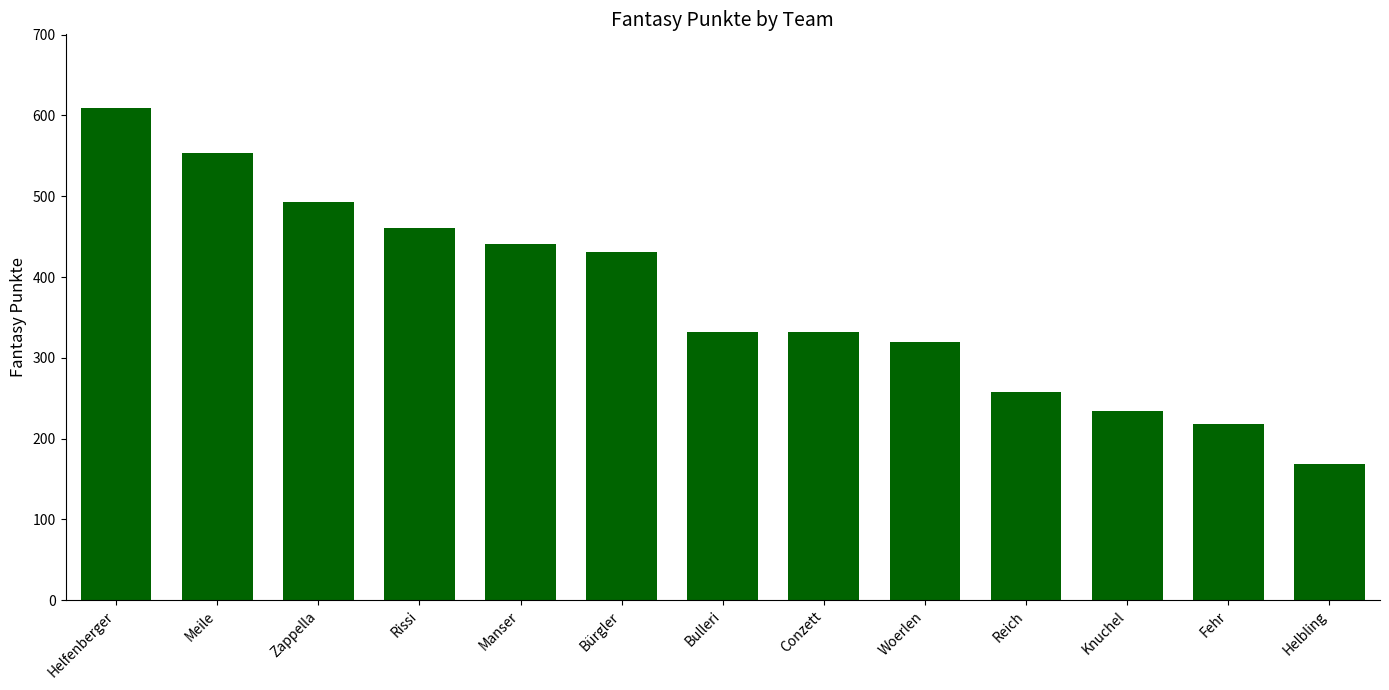

The value at Reich is 92. True or false?

False